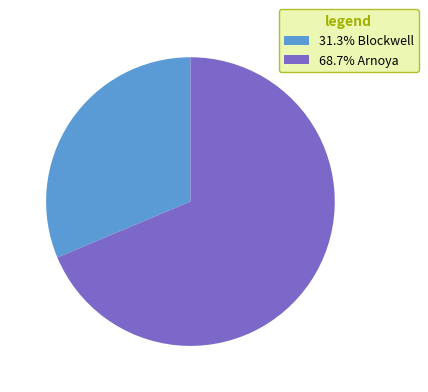

Does 31.3% Blockwell account for over 50% of the chart?

No